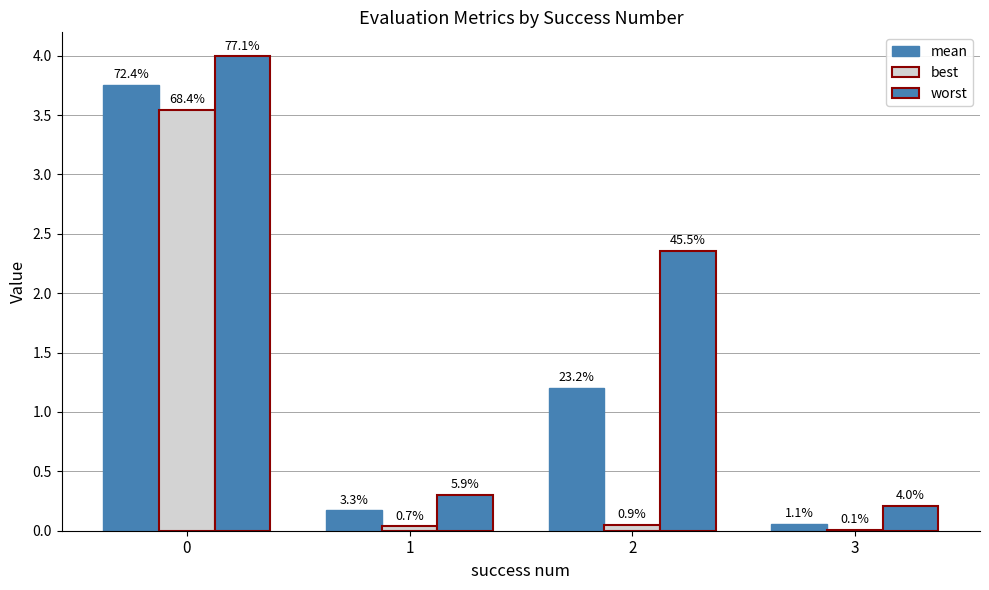

At which label does best reach its minimum?

3